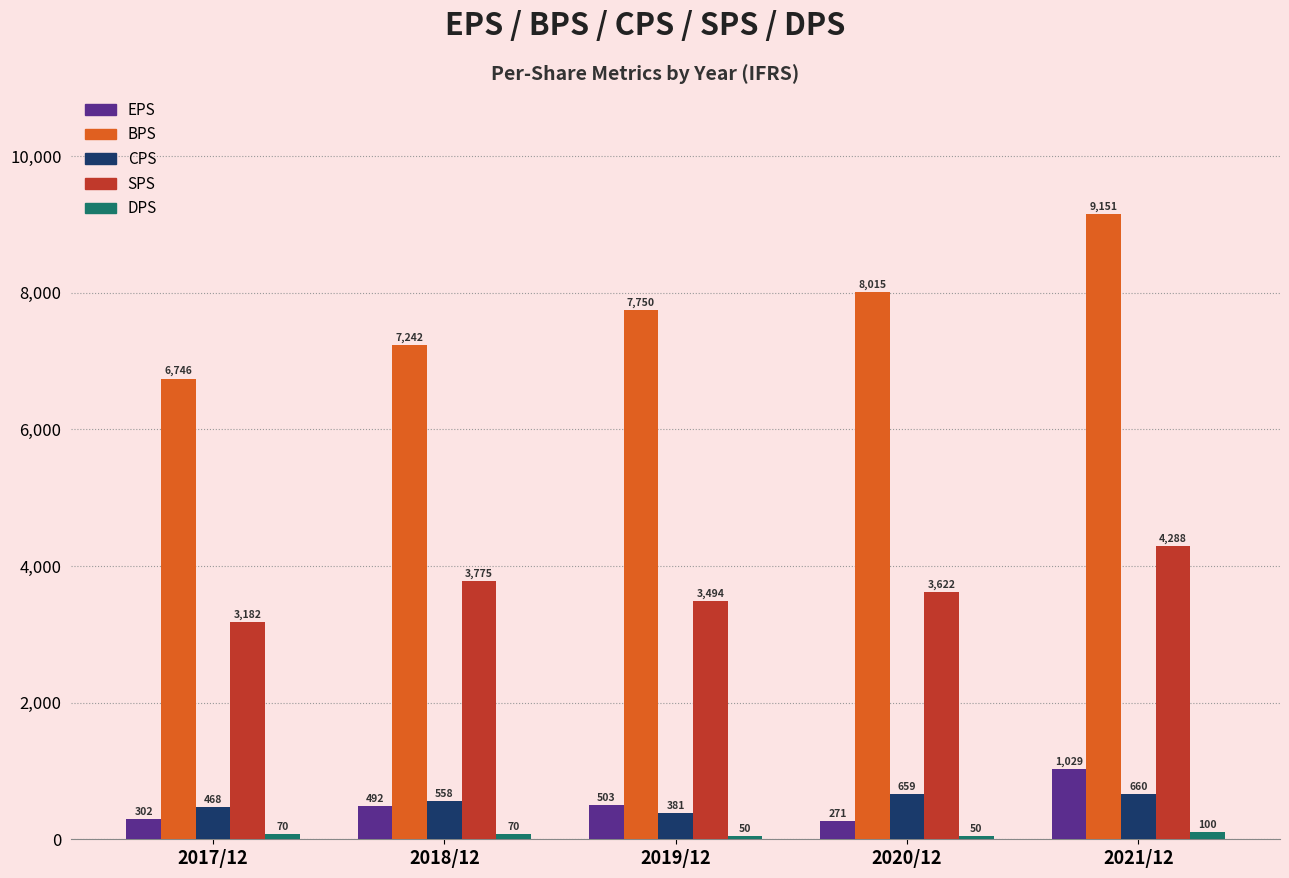

The value of EPS at 2019/12 is 503. True or false?

True